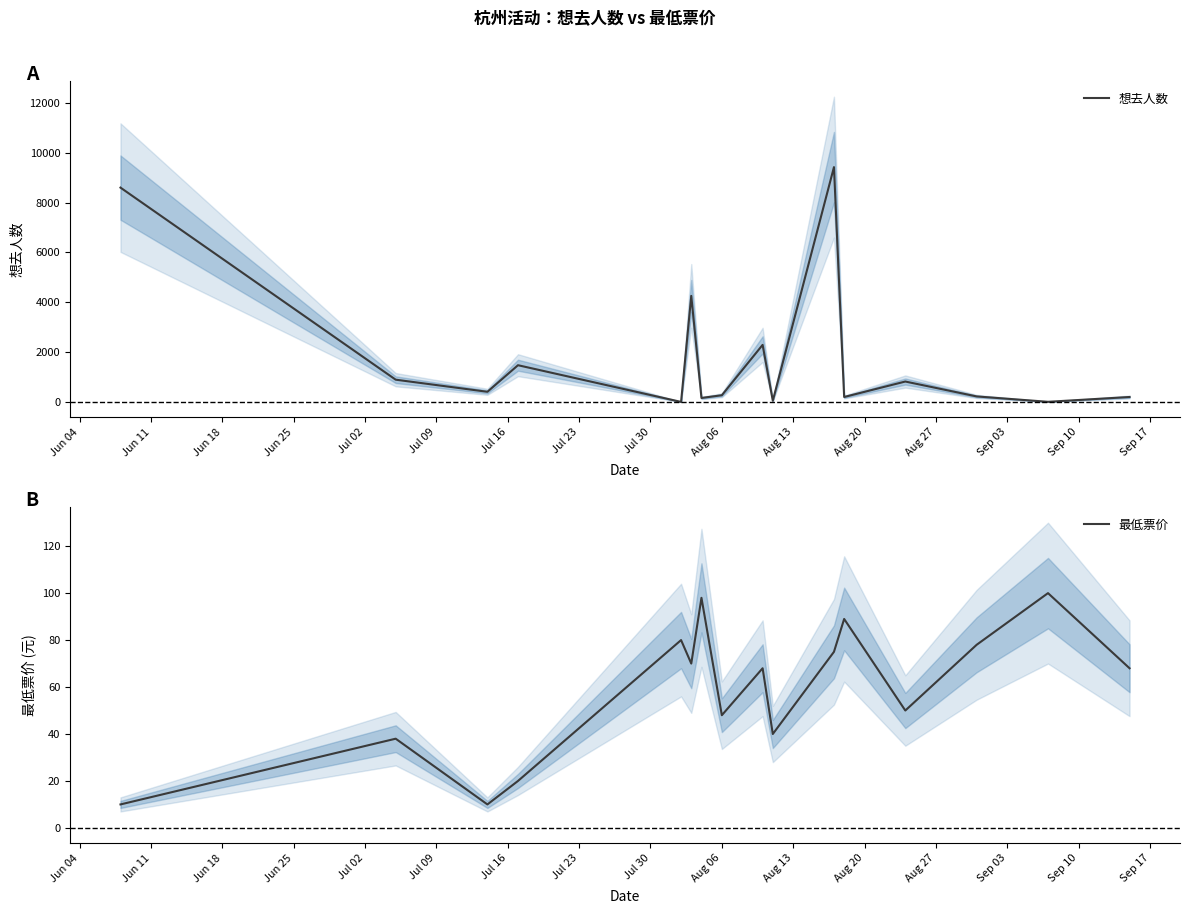

Reading right to left, what are all the values shown in this chart?

想去人数: 197	4	220	818	197	9423	48	2289	268	158	4256	0	1473	406	892	8601
最低票价: 68	100	78	50	89	75	40	68	48	98	70	80	20	10	38	10